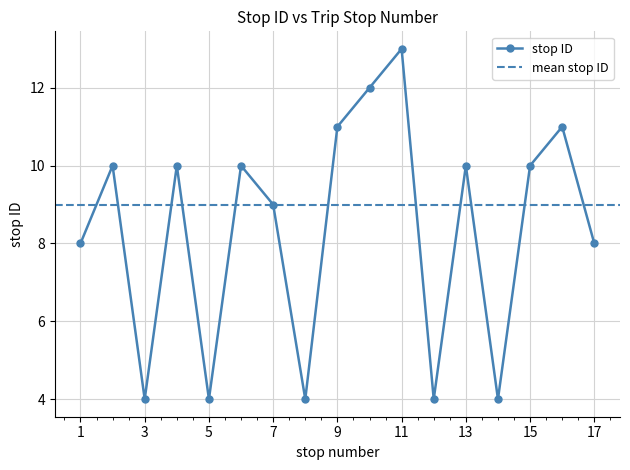

Is this an area chart (filled region under the line)?

No